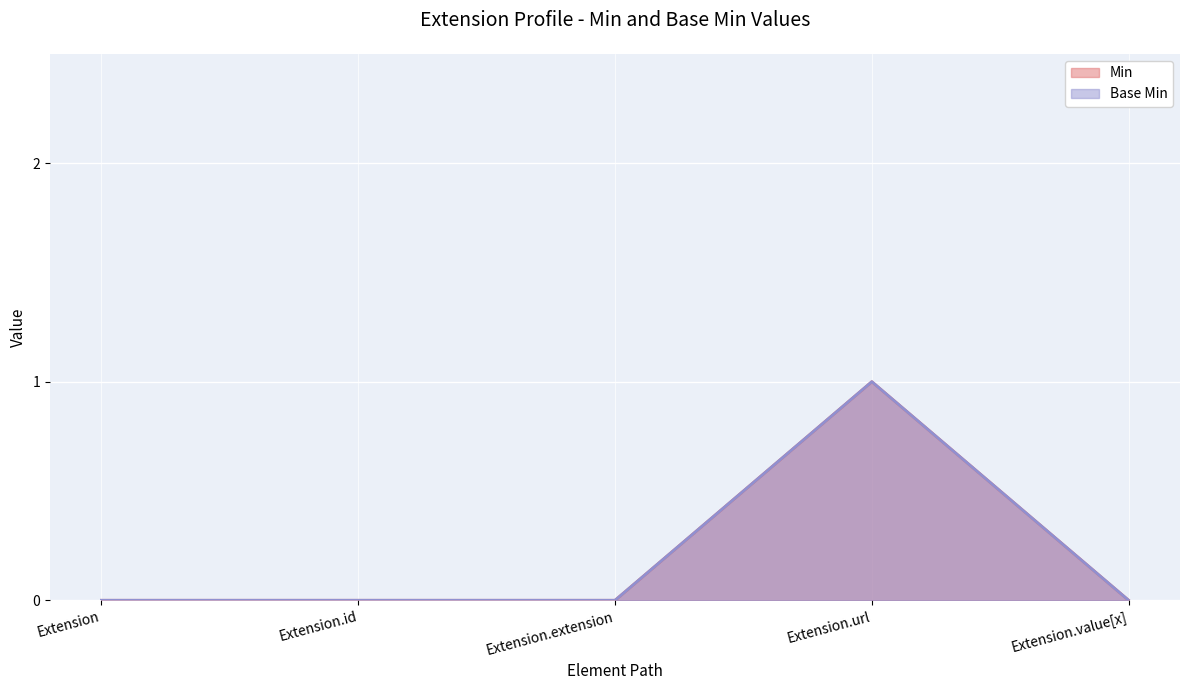

How many positive values does the Min series have?

1